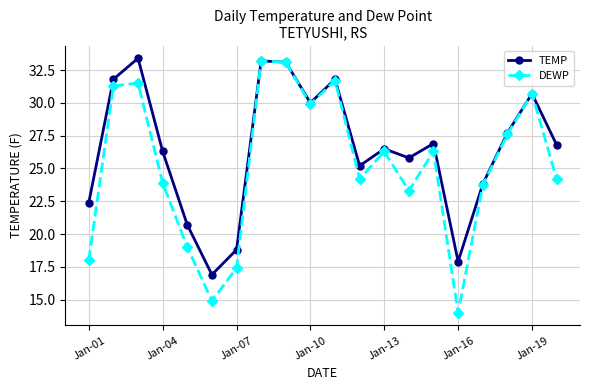

Rank the series by their average value, from lowest to highest.

DEWP, TEMP